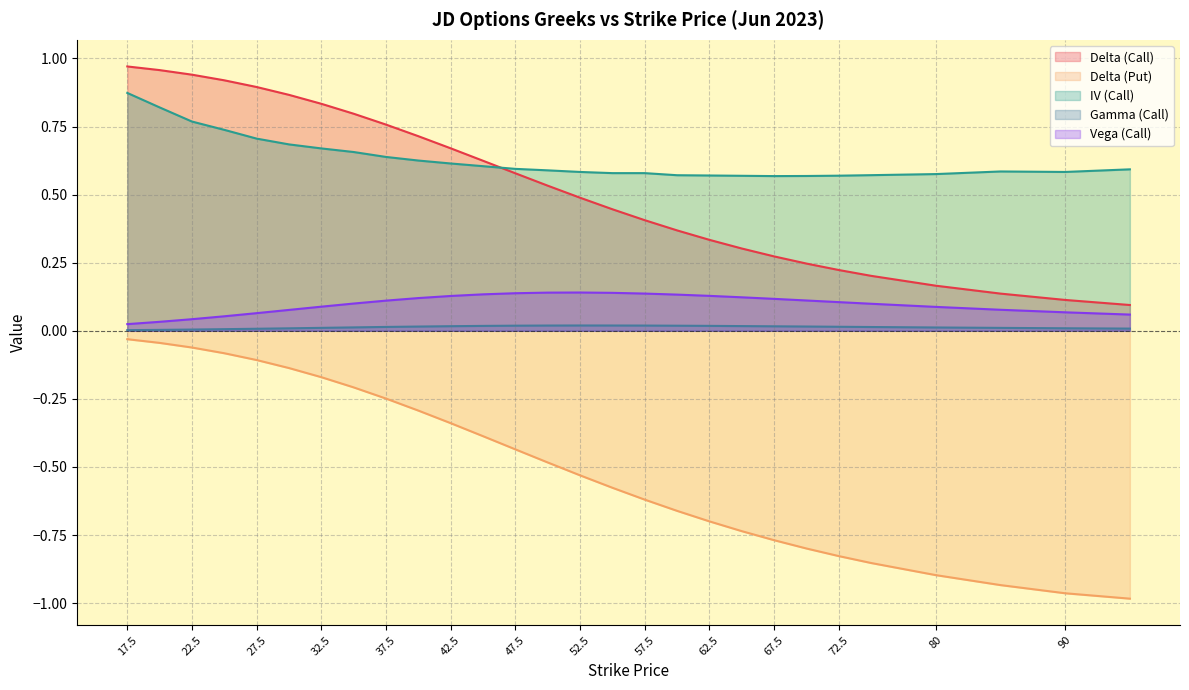

What is the smallest value displayed?

-1.0